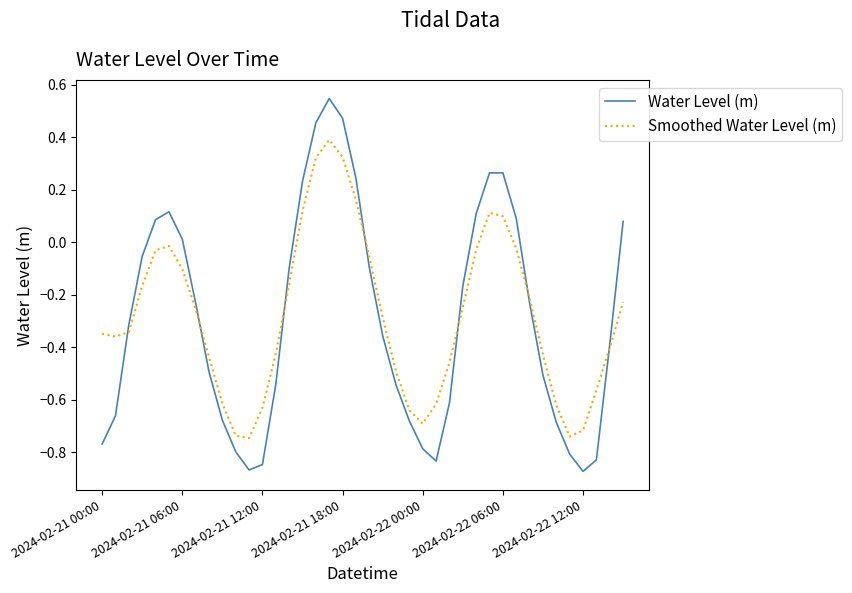

Which series has the widest spread of values?

Water Level (m)